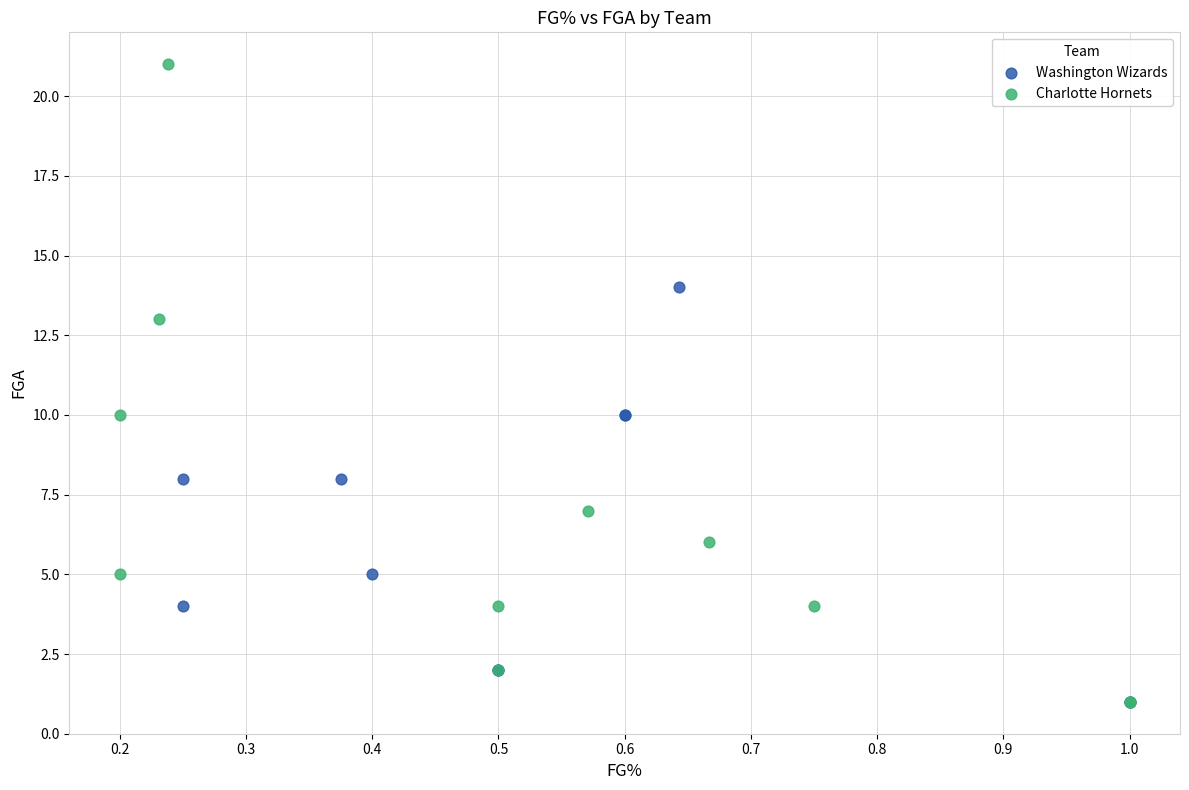

What are all the series names shown in the legend?

Washington Wizards, Charlotte Hornets